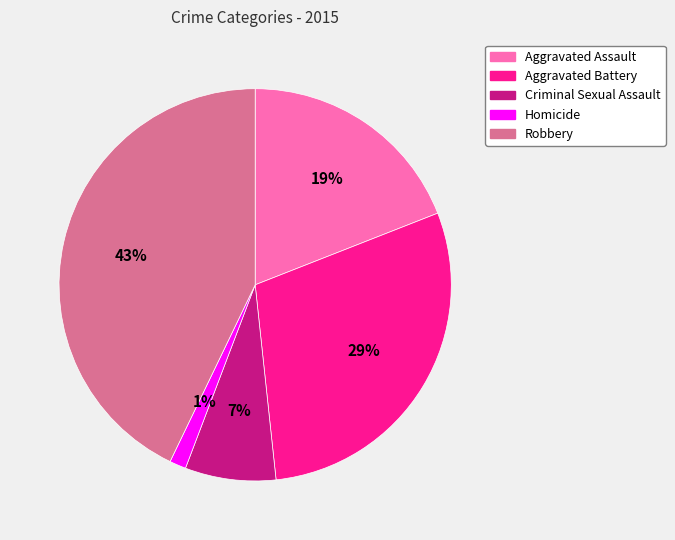

What is the largest slice in the pie chart?

Robbery